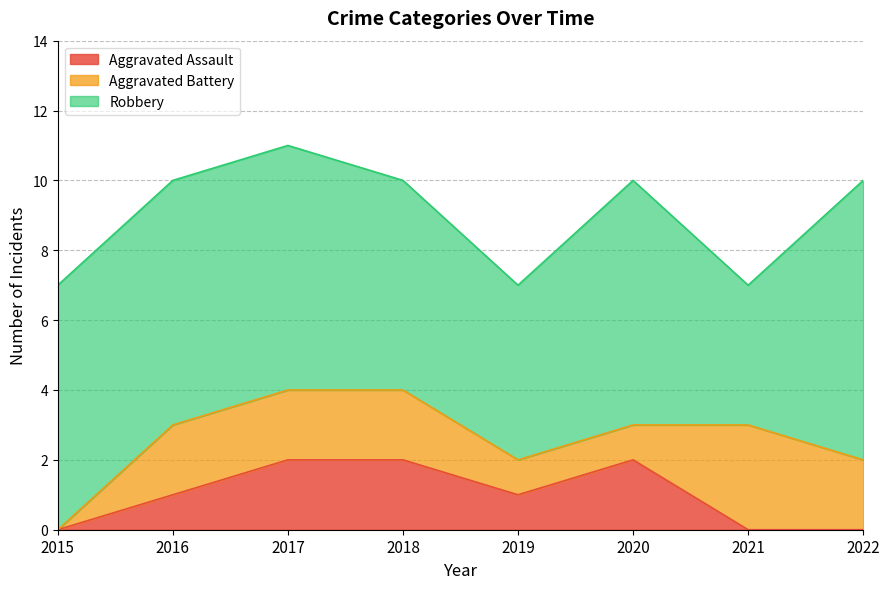

Rank the series at 2015 from highest to lowest value.

Robbery, Aggravated Assault, Aggravated Battery